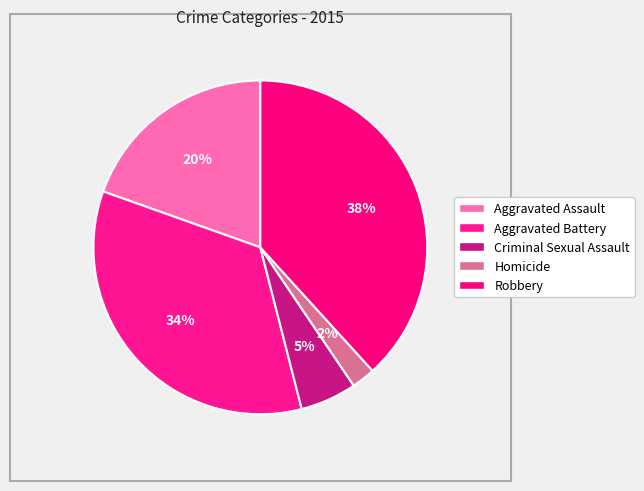

Is it true that Aggravated Battery is 43% of the pie?

False